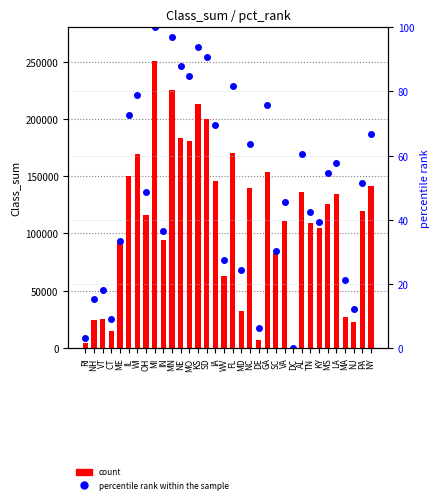

Rank the series by their average value, from lowest to highest.

percentile rank within the sample, count